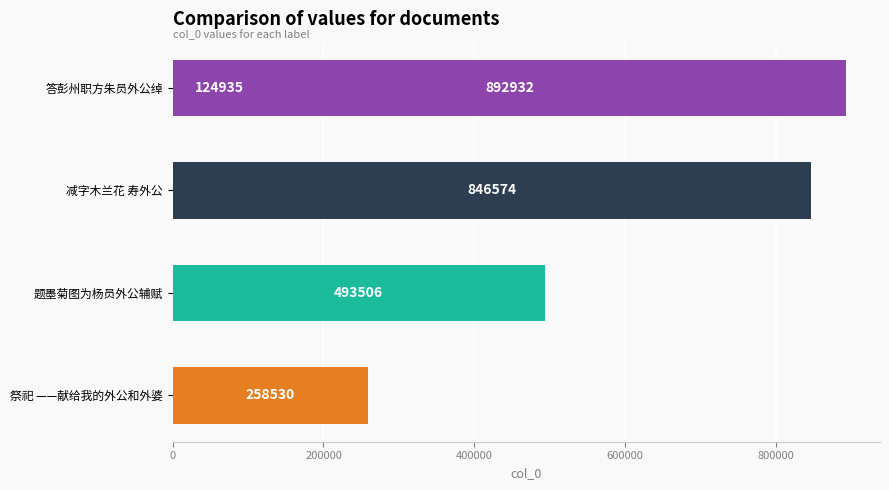

How many values are below 493506?

2